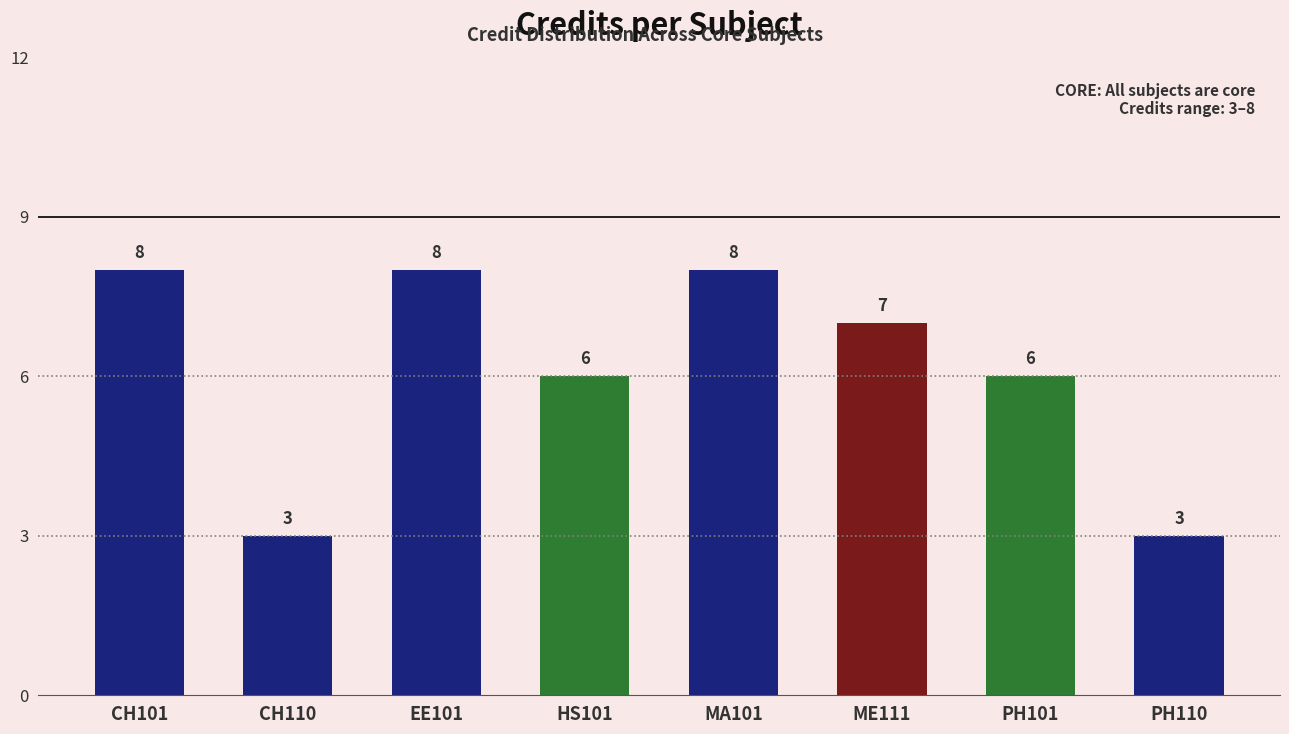

Does the chart contain stacked bars?

No